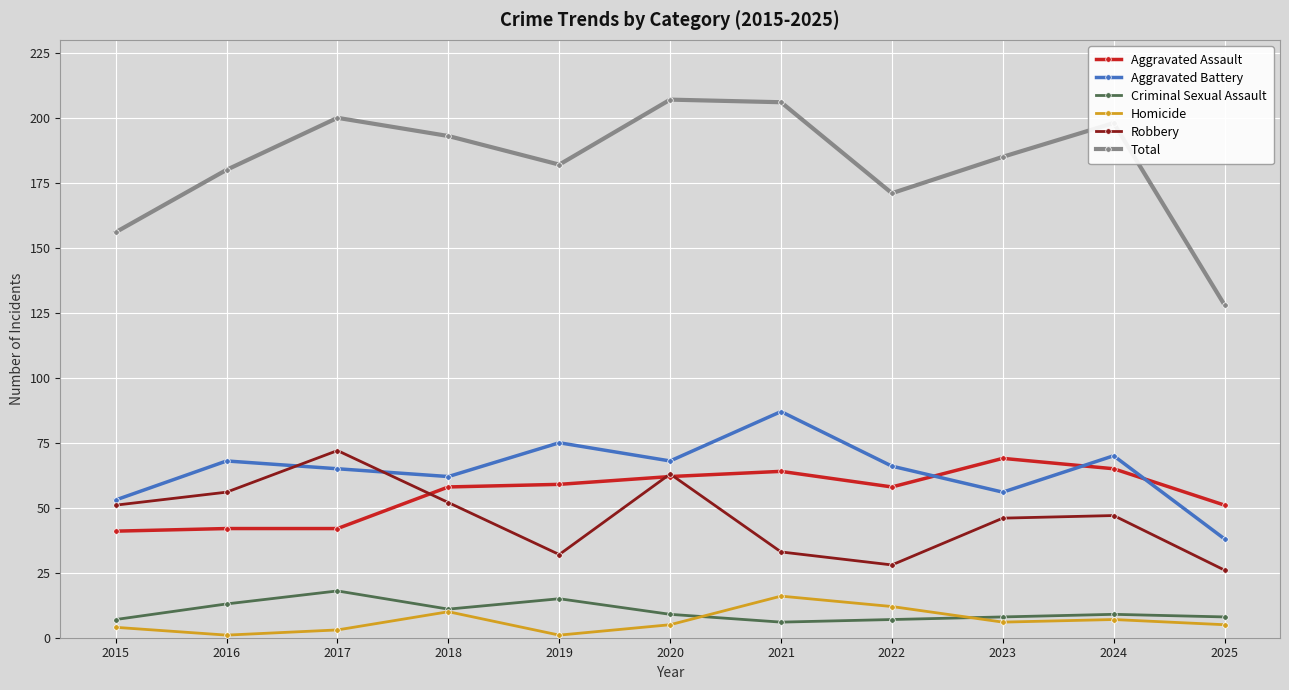

What is the difference between the Robbery values at 2017 and 2022?

44